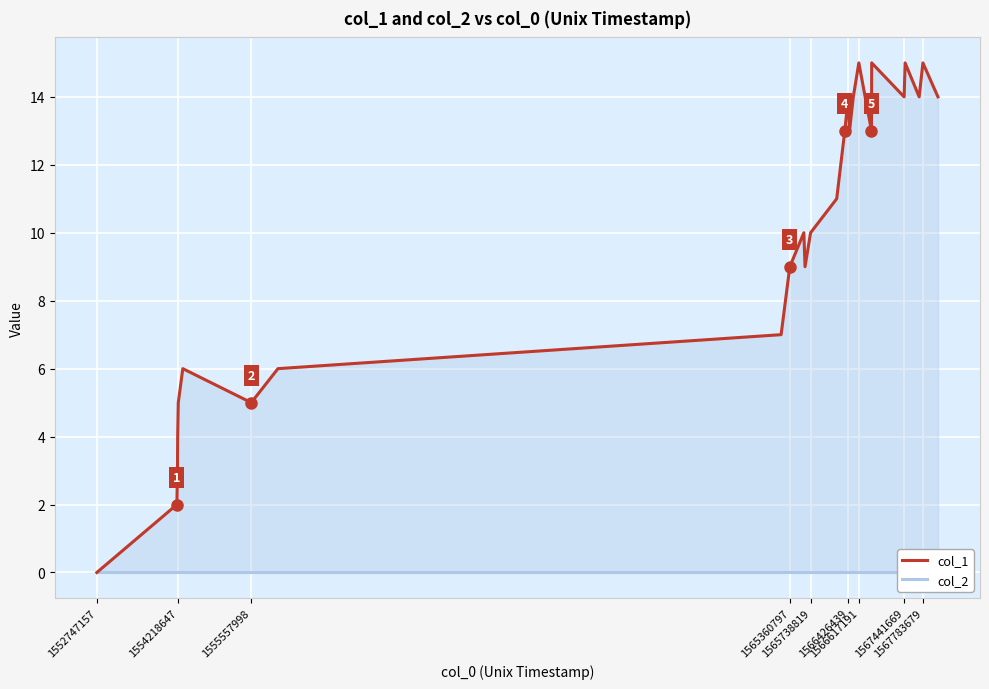

At which label does col_2 reach its peak?

1552747157